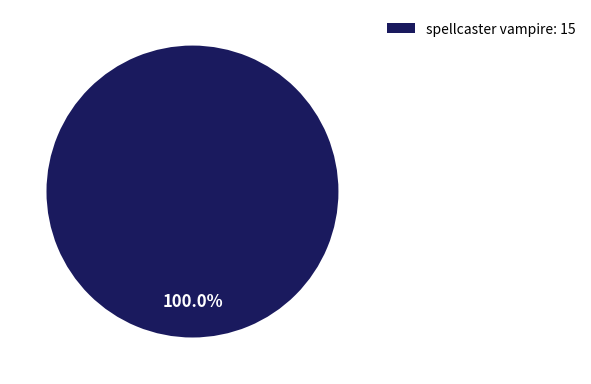

Rank the categories by value from lowest to highest.

spellcaster vampire: 15